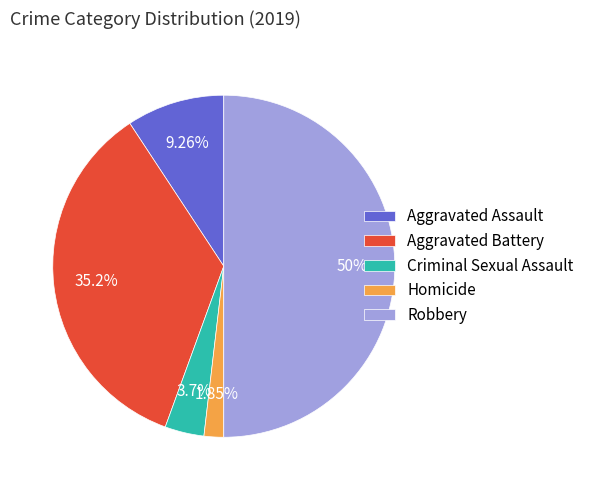

Count the number of slices in the pie.

5